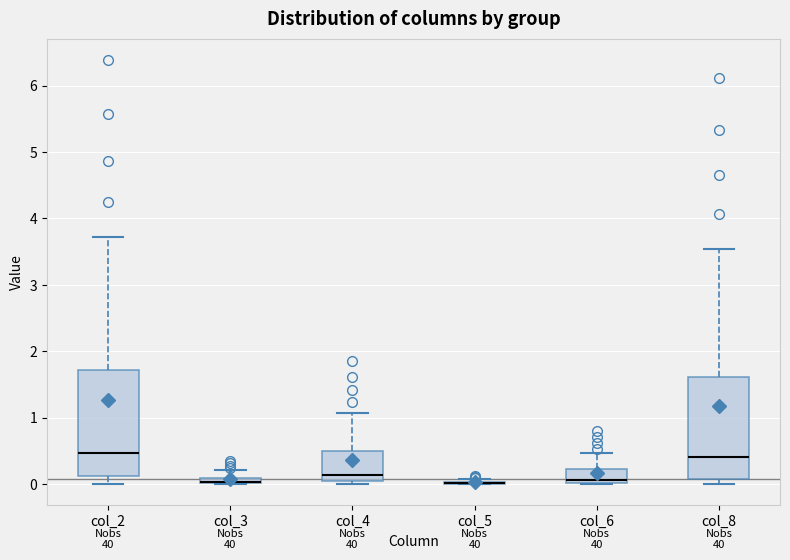

Where is the lower edge of the box for col_4 on the y-axis? The values are not printed on the chart, so give them approximately, as read against the axis.

0.0